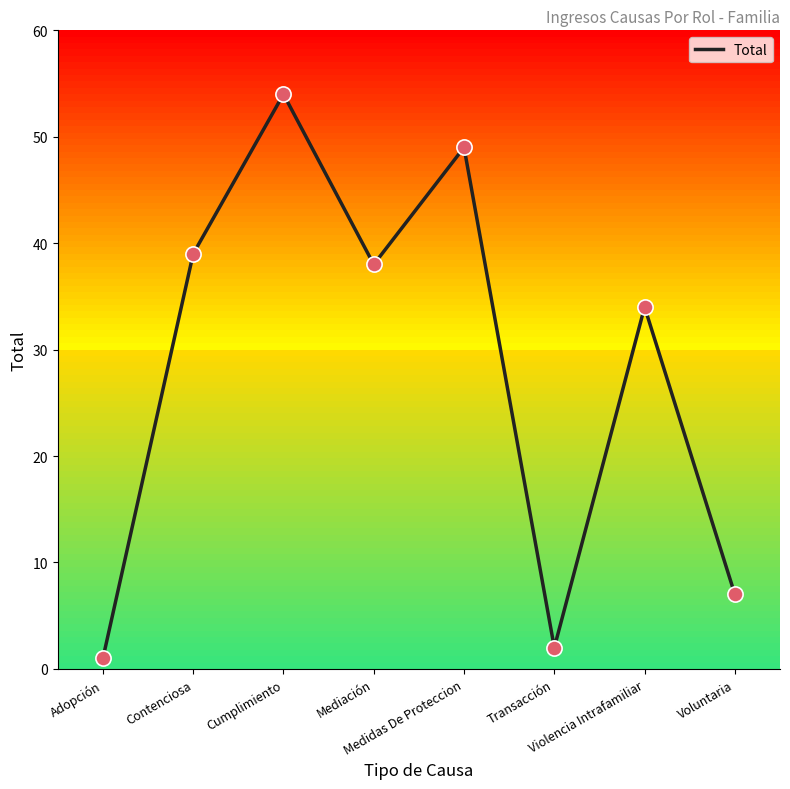

Between Voluntaria and Adopción, which is larger?

Voluntaria